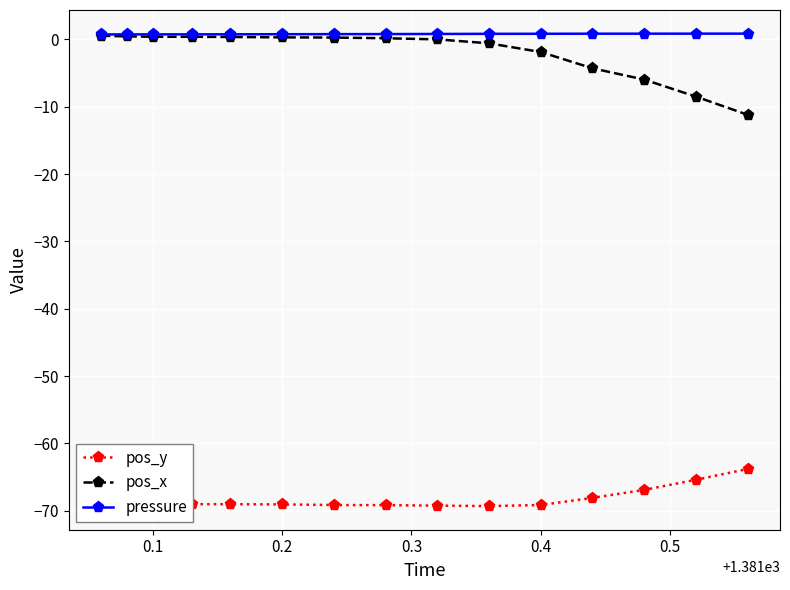

True or false: pos_y and pos_x cross at least once.

False